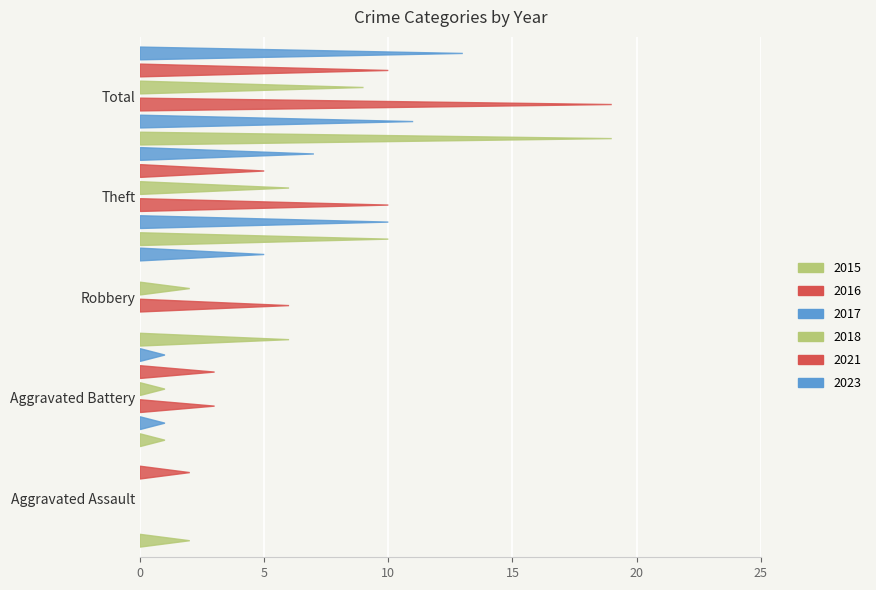

How many bars are there in each group?

6